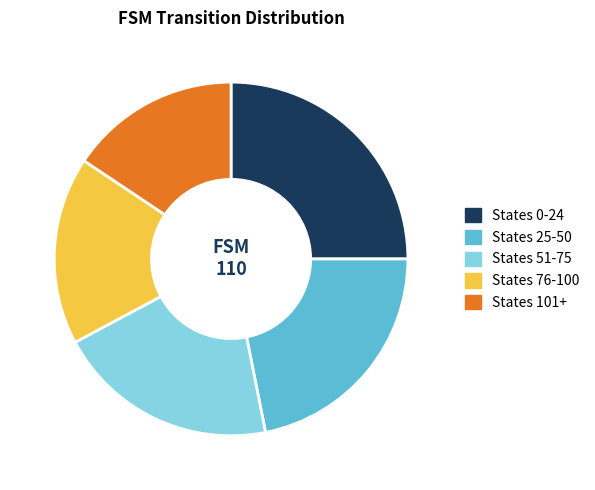

How many segments does this pie chart have?

5